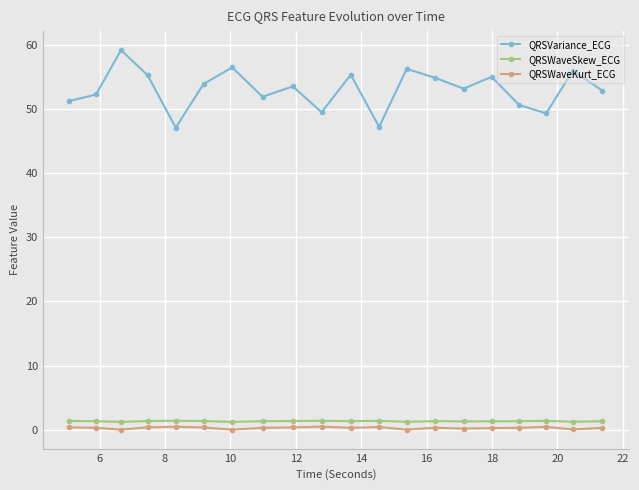

Which series has the largest total across all categories?

QRSVariance_ECG